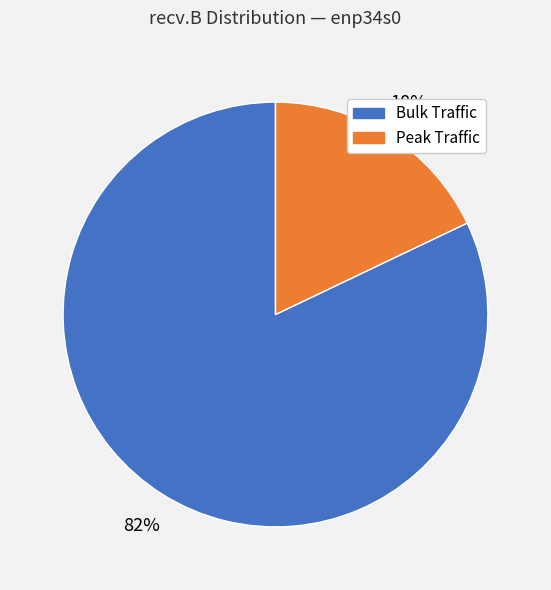

Approximately how many times larger is the value at Bulk Traffic compared to Peak Traffic?

4.6